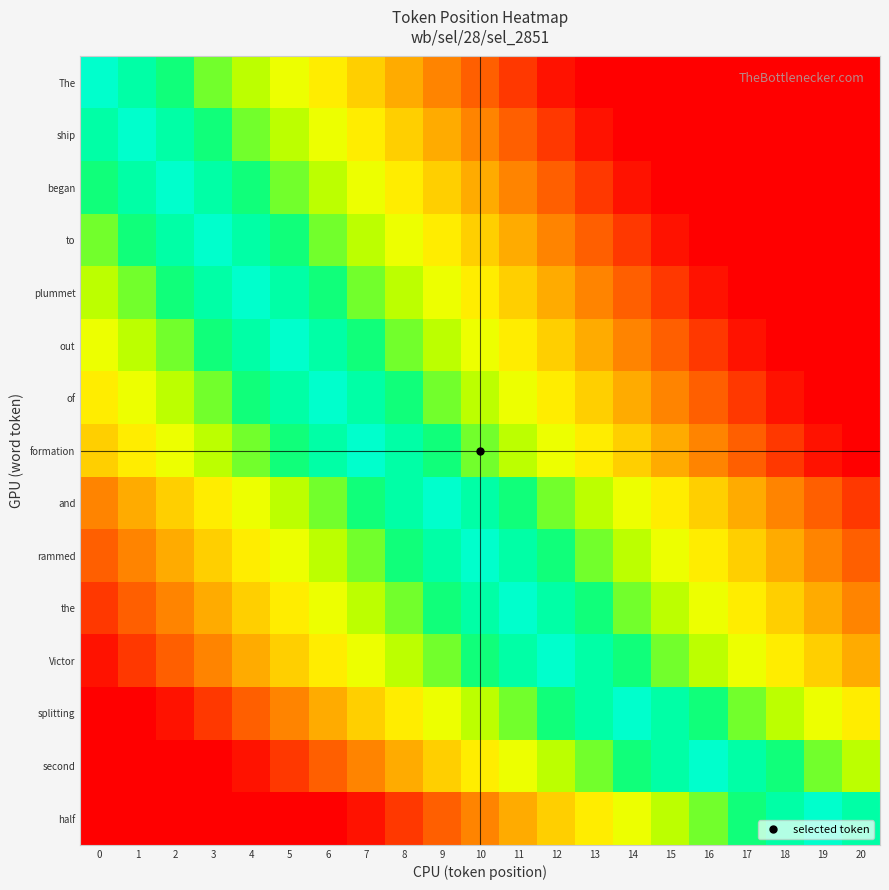

Reading left to right, transcribe all the data shown in this chart.

The: 0=100	1=92	2=84	3=76	4=68	5=60	6=52	7=44	8=36	9=28	10=20	11=12	12=4	13=0	14=0	15=0	16=0	17=0	18=0	19=0	20=0
ship: 0=92	1=100	2=92	3=84	4=76	5=68	6=60	7=52	8=44	9=36	10=28	11=20	12=12	13=4	14=0	15=0	16=0	17=0	18=0	19=0	20=0
began: 0=84	1=92	2=100	3=92	4=84	5=76	6=68	7=60	8=52	9=44	10=36	11=28	12=20	13=12	14=4	15=0	16=0	17=0	18=0	19=0	20=0
to: 0=76	1=84	2=92	3=100	4=92	5=84	6=76	7=68	8=60	9=52	10=44	11=36	12=28	13=20	14=12	15=4	16=0	17=0	18=0	19=0	20=0
plummet: 0=68	1=76	2=84	3=92	4=100	5=92	6=84	7=76	8=68	9=60	10=52	11=44	12=36	13=28	14=20	15=12	16=4	17=0	18=0	19=0	20=0
out: 0=60	1=68	2=76	3=84	4=92	5=100	6=92	7=84	8=76	9=68	10=60	11=52	12=44	13=36	14=28	15=20	16=12	17=4	18=0	19=0	20=0
of: 0=52	1=60	2=68	3=76	4=84	5=92	6=100	7=92	8=84	9=76	10=68	11=60	12=52	13=44	14=36	15=28	16=20	17=12	18=4	19=0	20=0
formation: 0=44	1=52	2=60	3=68	4=76	5=84	6=92	7=100	8=92	9=84	10=76	11=68	12=60	13=52	14=44	15=36	16=28	17=20	18=12	19=4	20=0
and: 0=28	1=36	2=44	3=52	4=60	5=68	6=76	7=84	8=92	9=100	10=92	11=84	12=76	13=68	14=60	15=52	16=44	17=36	18=28	19=20	20=12
rammed: 0=20	1=28	2=36	3=44	4=52	5=60	6=68	7=76	8=84	9=92	10=100	11=92	12=84	13=76	14=68	15=60	16=52	17=44	18=36	19=28	20=20
the: 0=12	1=20	2=28	3=36	4=44	5=52	6=60	7=68	8=76	9=84	10=92	11=100	12=92	13=84	14=76	15=68	16=60	17=52	18=44	19=36	20=28
Victor: 0=4	1=12	2=20	3=28	4=36	5=44	6=52	7=60	8=68	9=76	10=84	11=92	12=100	13=92	14=84	15=76	16=68	17=60	18=52	19=44	20=36
splitting: 0=0	1=0	2=4	3=12	4=20	5=28	6=36	7=44	8=52	9=60	10=68	11=76	12=84	13=92	14=100	15=92	16=84	17=76	18=68	19=60	20=52
second: 0=0	1=0	2=0	3=0	4=4	5=12	6=20	7=28	8=36	9=44	10=52	11=60	12=68	13=76	14=84	15=92	16=100	17=92	18=84	19=76	20=68
half: 0=0	1=0	2=0	3=0	4=0	5=0	6=0	7=4	8=12	9=20	10=28	11=36	12=44	13=52	14=60	15=68	16=76	17=84	18=92	19=100	20=92